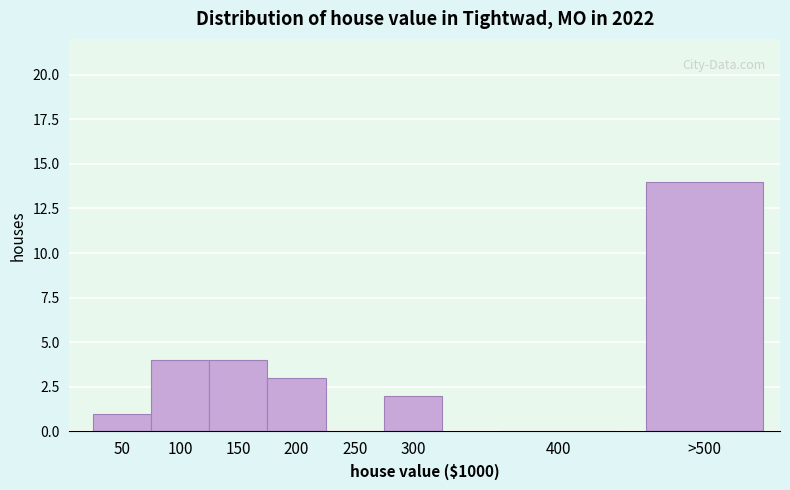

Reading left to right, transcribe all the data shown in this chart.

50=1	100=4	150=4	200=3	250=0	300=2	400=0	>500=14